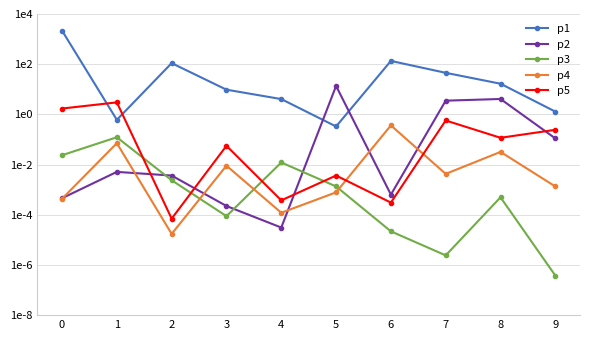

Does the chart have visible grid lines?

Yes